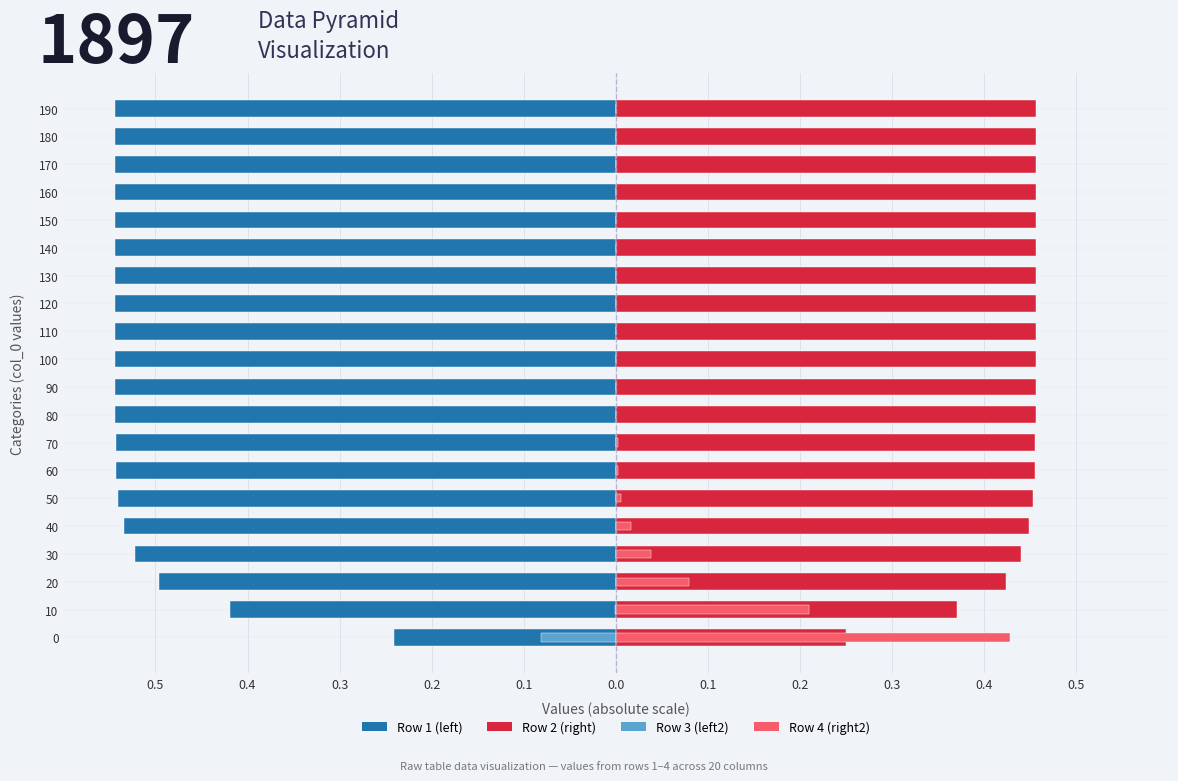

Reading left to right, extract all data points from this chart.

Row 1 (left): -0.2	-0.4	-0.5	-0.5	-0.5	-0.5	-0.5	-0.5	-0.5	-0.5	-0.5	-0.5	-0.5	-0.5	-0.5	-0.5	-0.5	-0.5	-0.5	-0.5
Row 3 (left2): -0.1	-0.0	0.0	0.0	0.0	0.0	0.0	0.0	0.0	0.0	0.0	0.0	0.0	0.0	0.0	0.0	0.0	0.0	0.0	0.0
Row 2 (right): 0.2	0.4	0.4	0.4	0.4	0.5	0.5	0.5	0.5	0.5	0.5	0.5	0.5	0.5	0.5	0.5	0.5	0.5	0.5	0.5
Row 4 (right2): 0.4	0.2	0.1	0.0	0.0	0.0	0.0	0.0	0.0	0.0	0.0	0.0	0.0	0.0	0.0	0.0	0.0	0.0	0.0	0.0